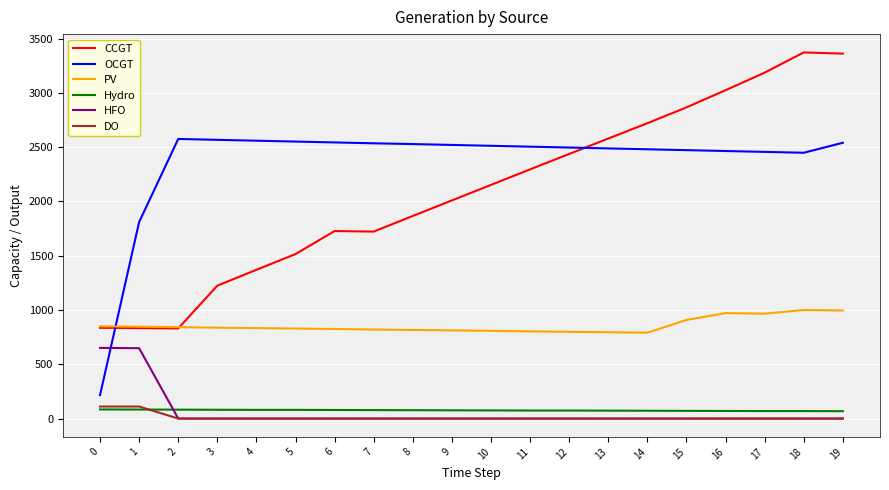

What is the maximum value for HFO?

651